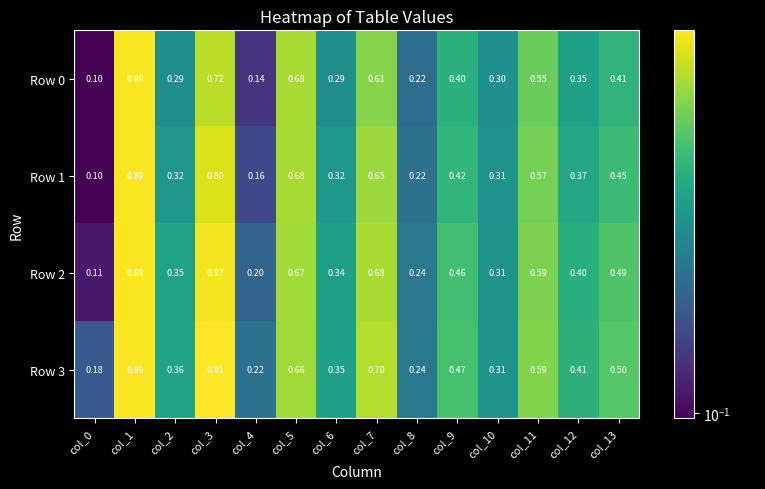

Is the value of Row 0 at col_6 greater than the value of Row 3 at col_12?

No